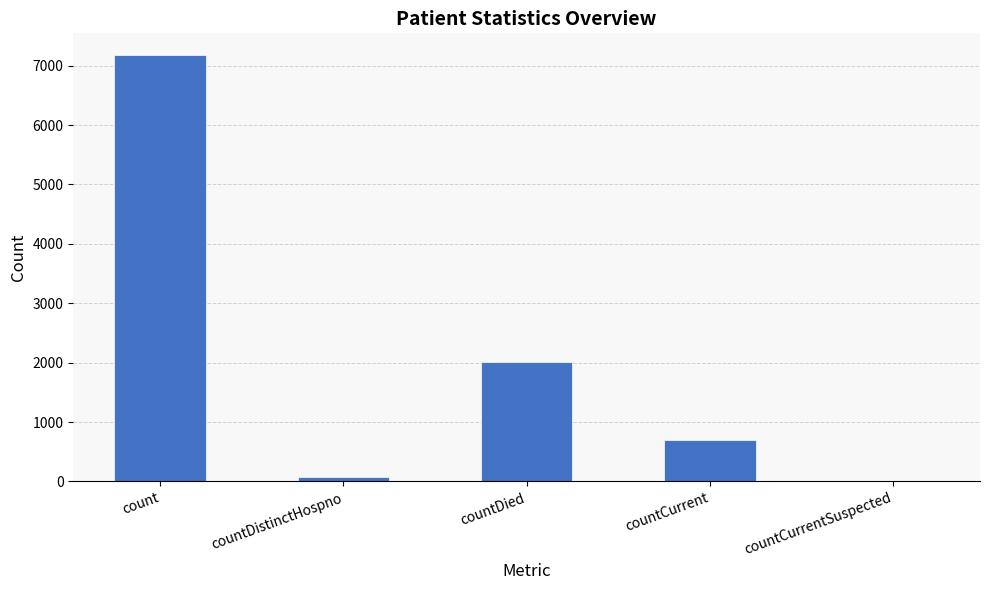

Between count and countCurrentSuspected, which is larger?

count